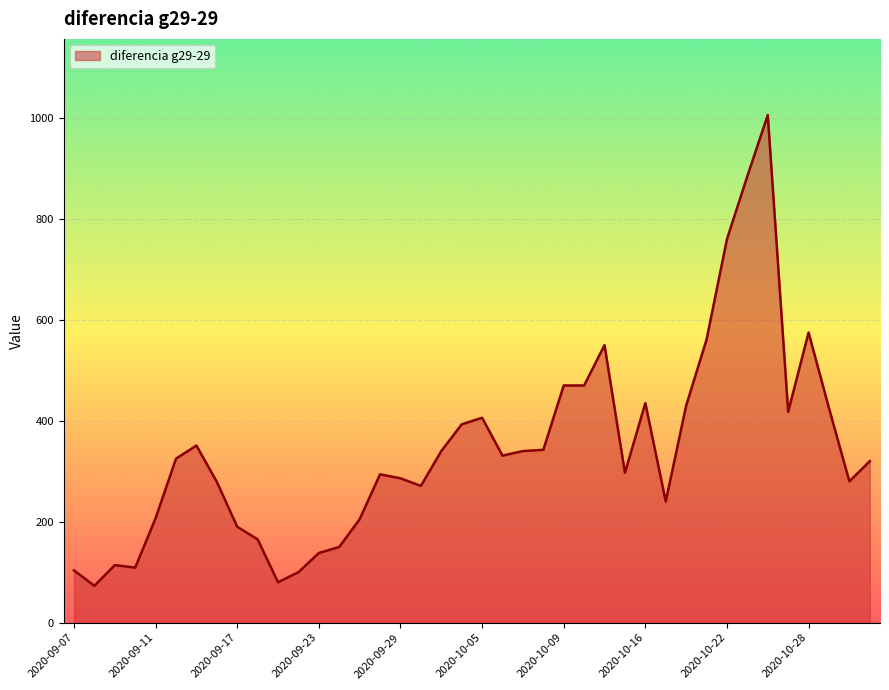

What is the difference between the maximum and minimum values?

933.0